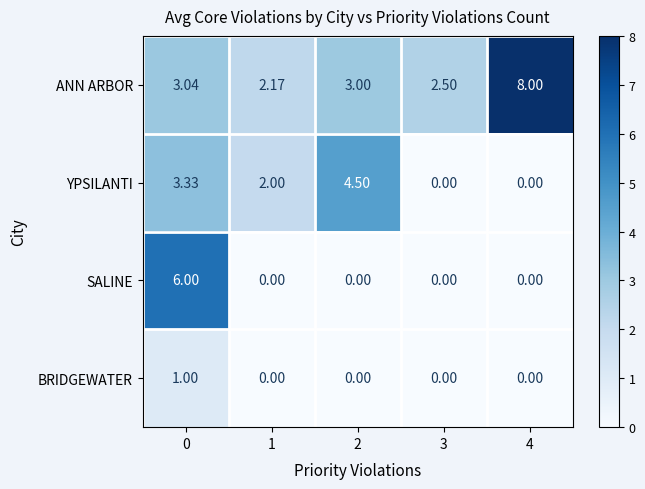

List the series in order of their overall mean, highest first.

ANN ARBOR, YPSILANTI, SALINE, BRIDGEWATER